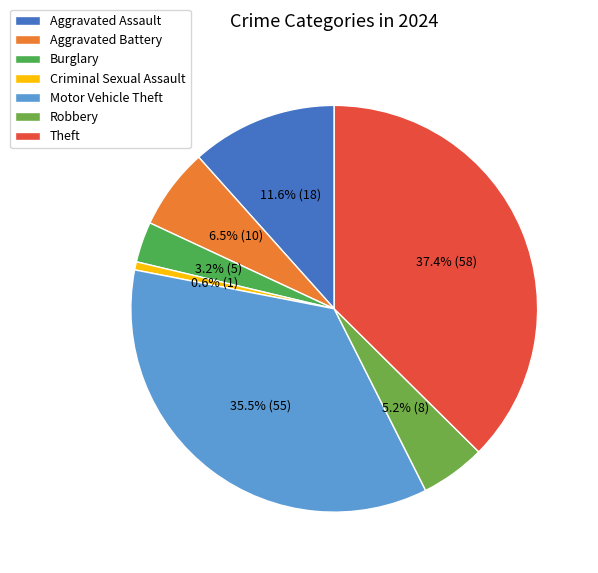

Combined, what portion of the pie is Theft and Motor Vehicle Theft?

72.9%